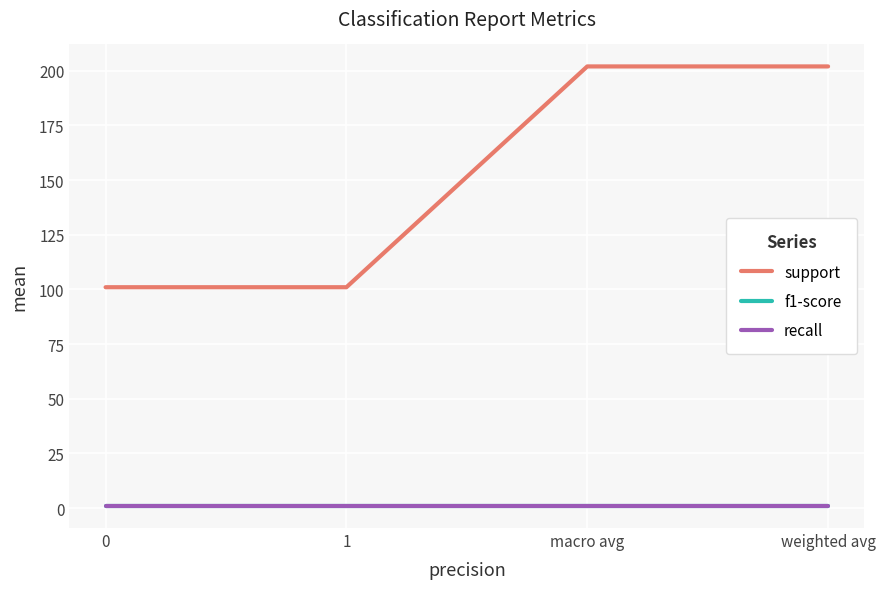

At how many categories does at least one series exceed 63?

4